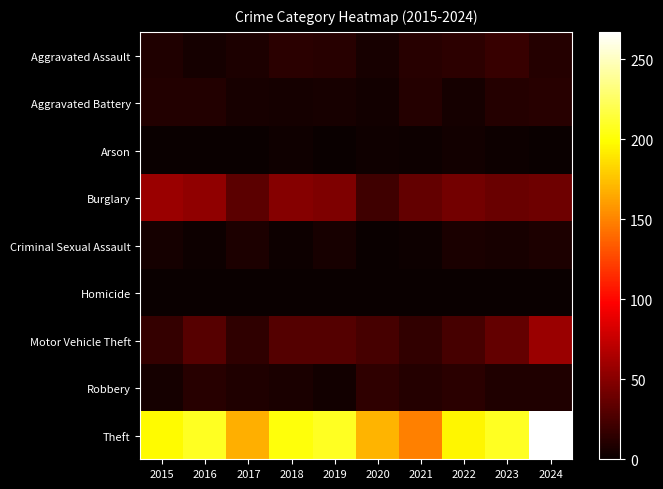

Which series changed the most between 2017 and 2018?

Theft